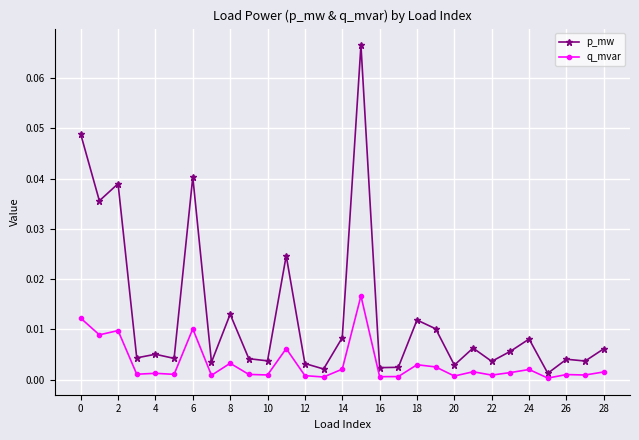

What is the sum of all p_mw values?

0.4